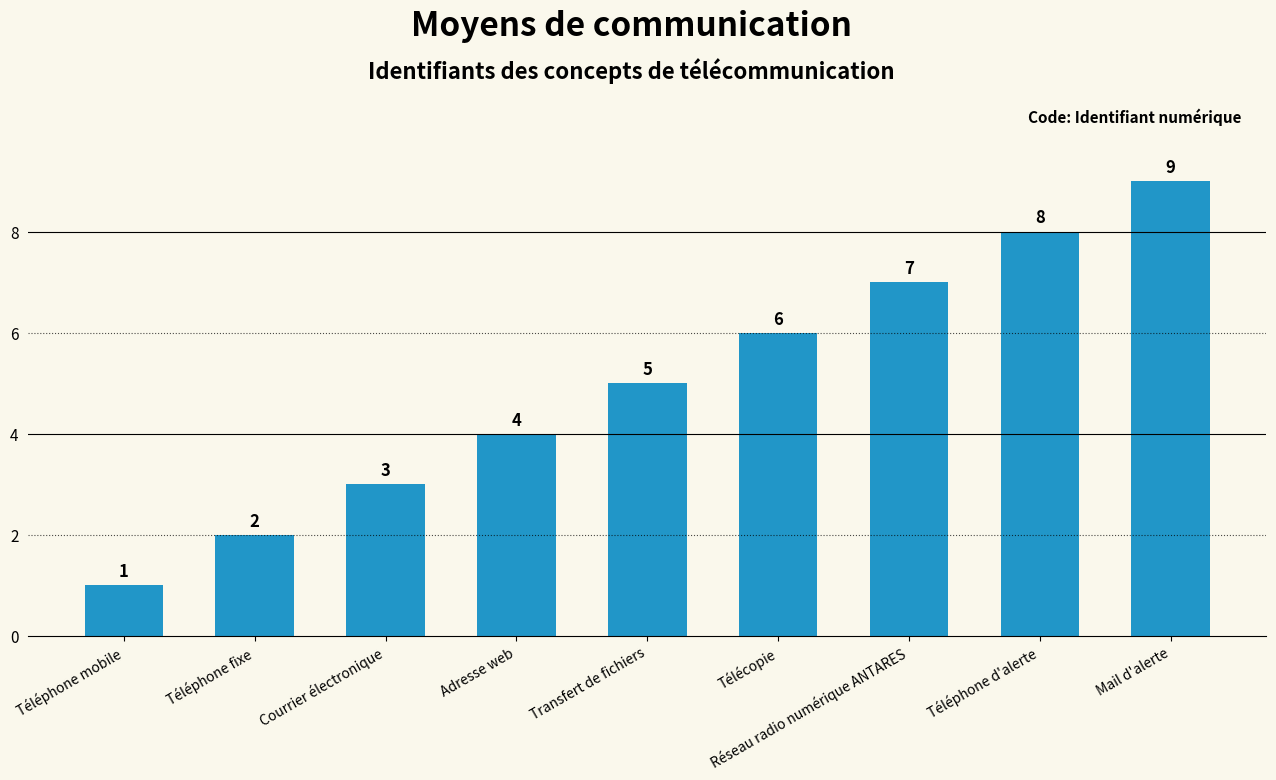

Where is the data nearest to the value 5?

Transfert de fichiers